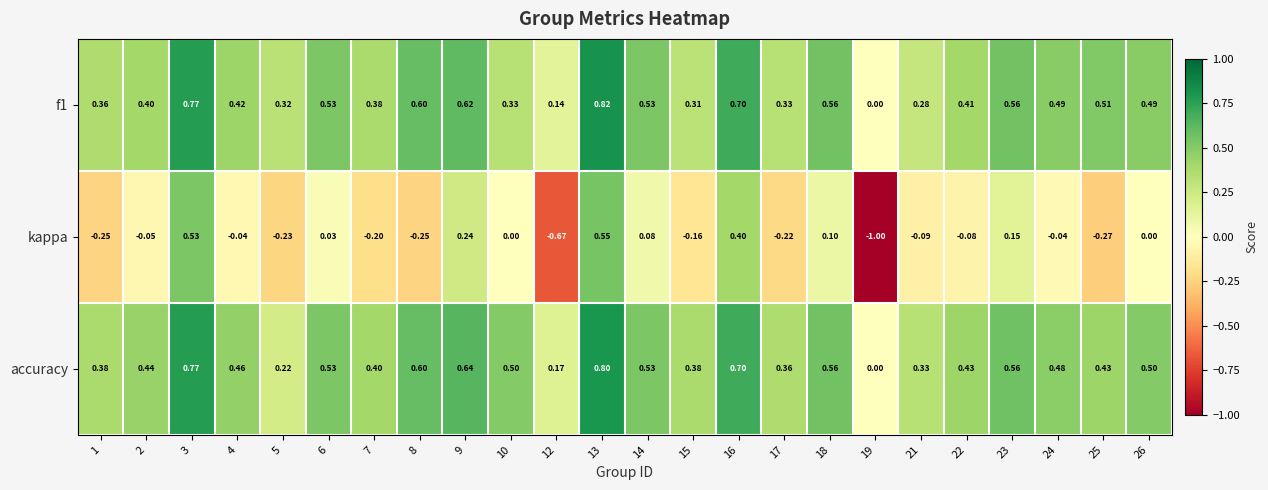

What is the maximum value shown in the chart?

0.8